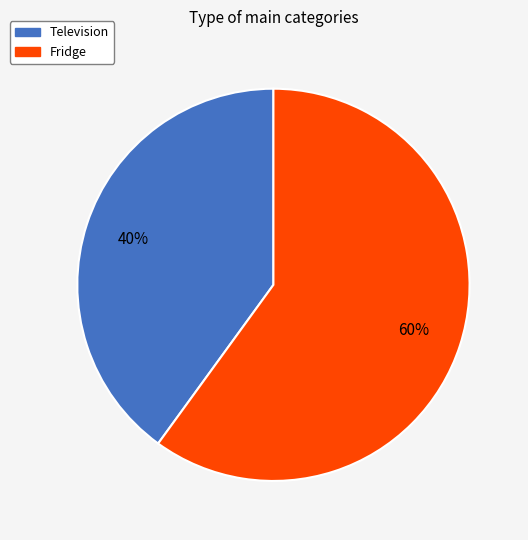

Which has a higher value, Television or Fridge?

Fridge